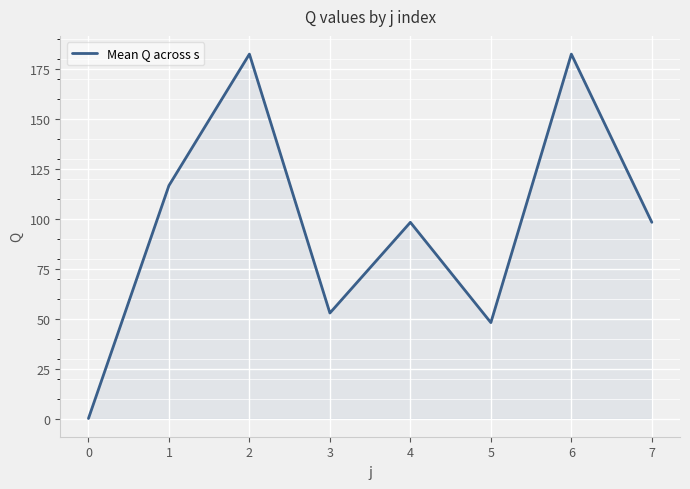

What is the change in value from 2 to 7?

-84.2